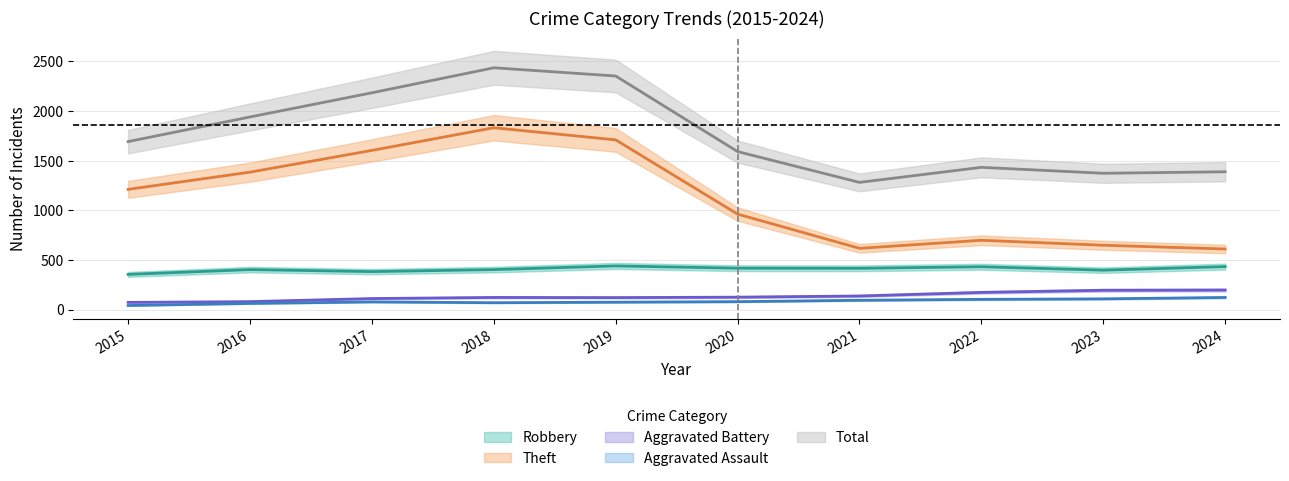

True or false: Theft and Aggravated Assault intersect in this chart.

False